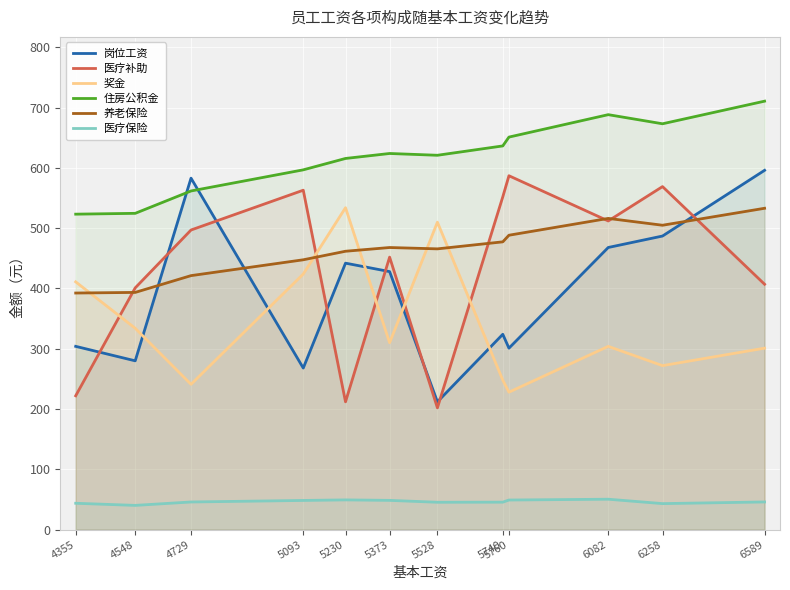

How many lines are shown in the chart?

6